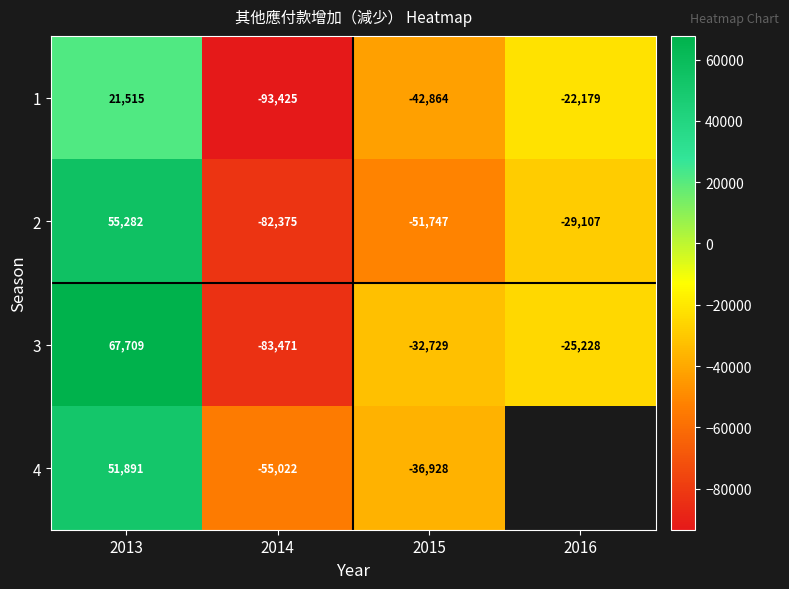

Which label corresponds to the largest value in the chart?

2013